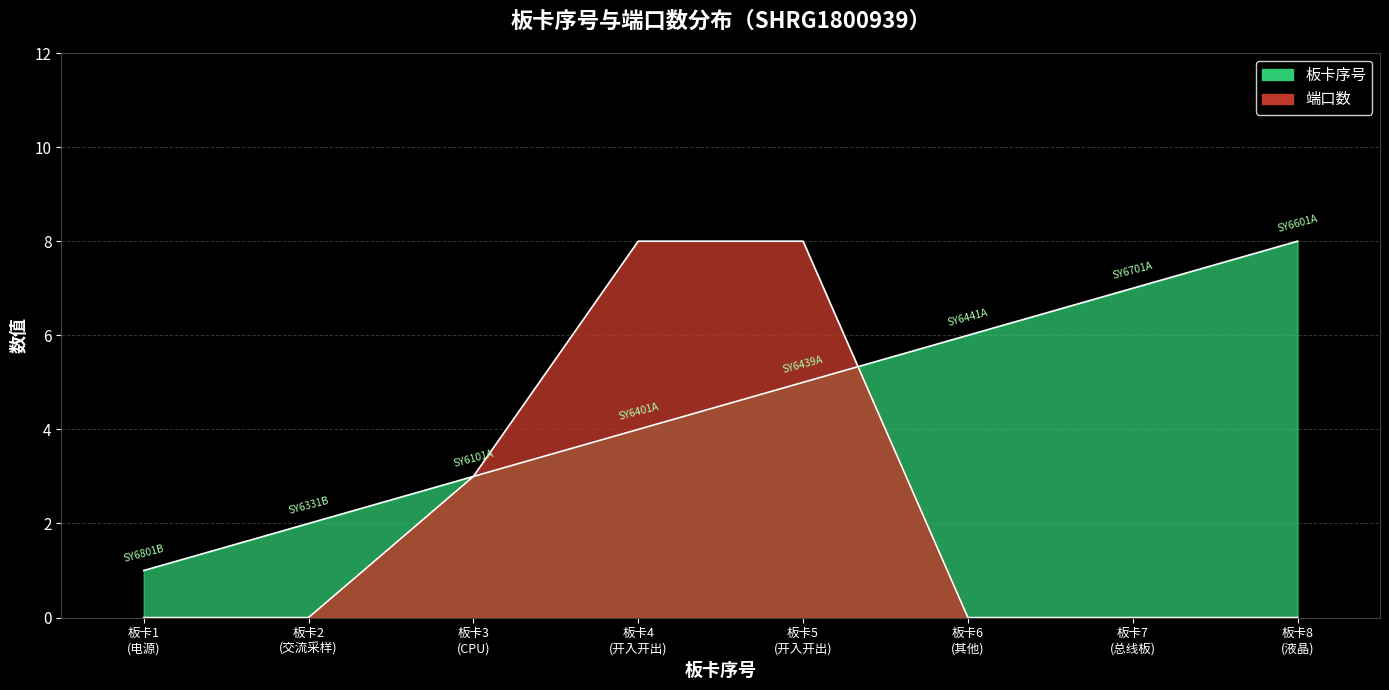

Rank the series at 板卡2 (交流采样) from highest to lowest value.

板卡序号, 端口数